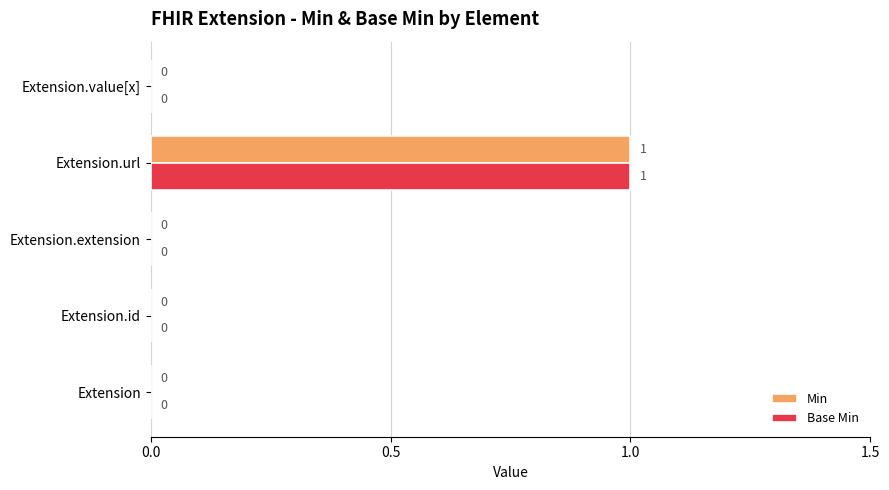

Is it true that Min equals 0 at Extension.value[x]?

True